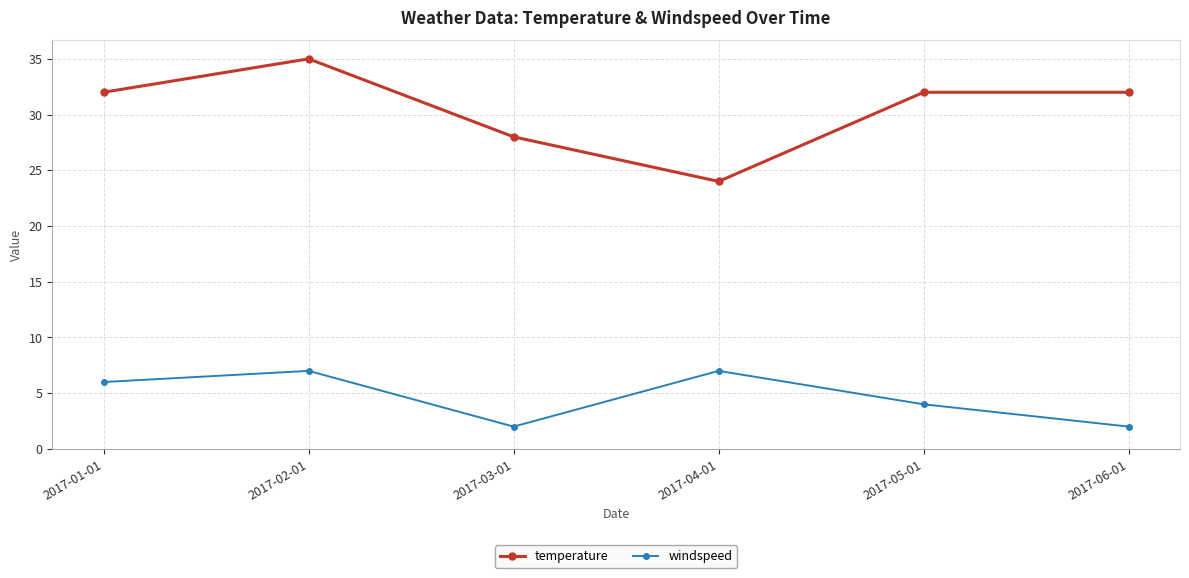

At which category does windspeed reach its first local peak?

2017-02-01